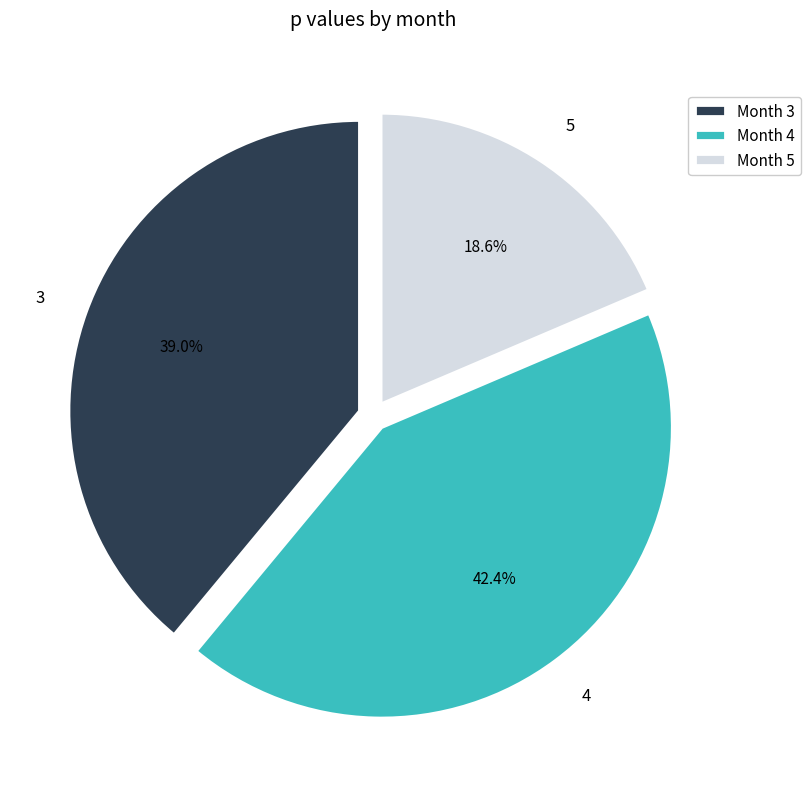

Which has a higher value, 4 or 3?

4